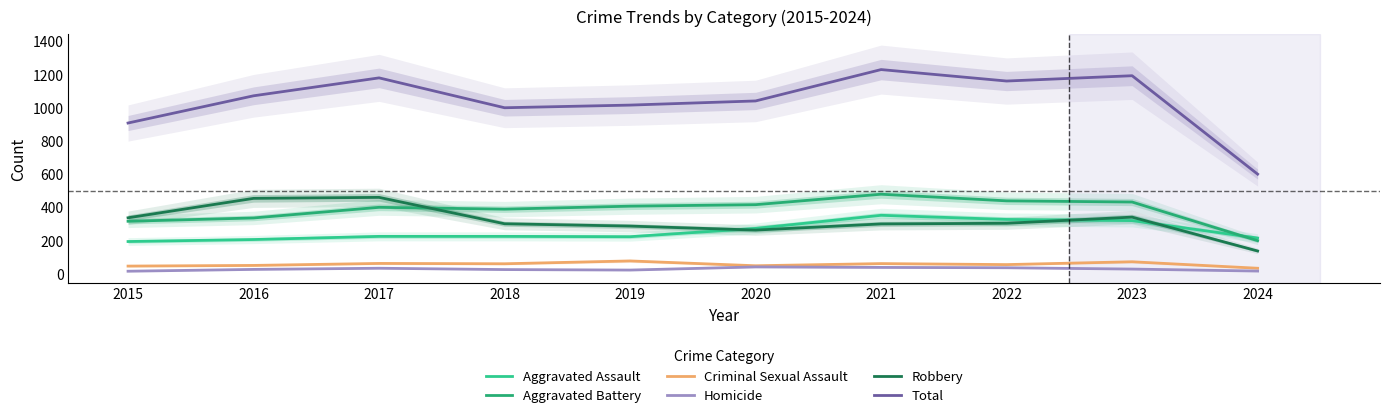

Which series changed the most between 2020 and 2021?

Total